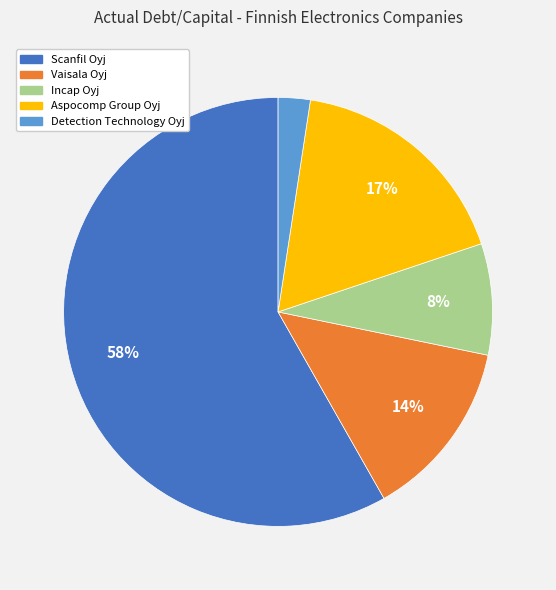

True or false: Vaisala Oyj accounts for 14% of the total.

True